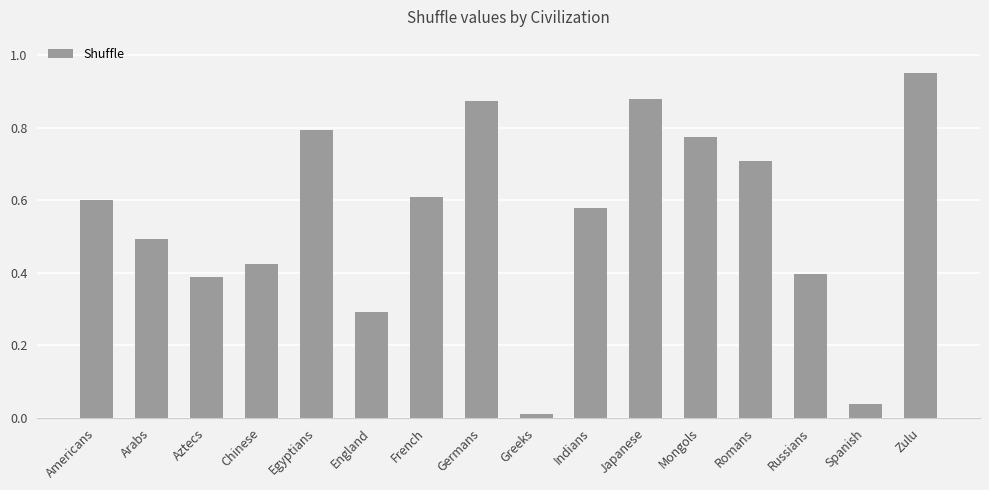

Which category has the lowest value across all series?

Greeks